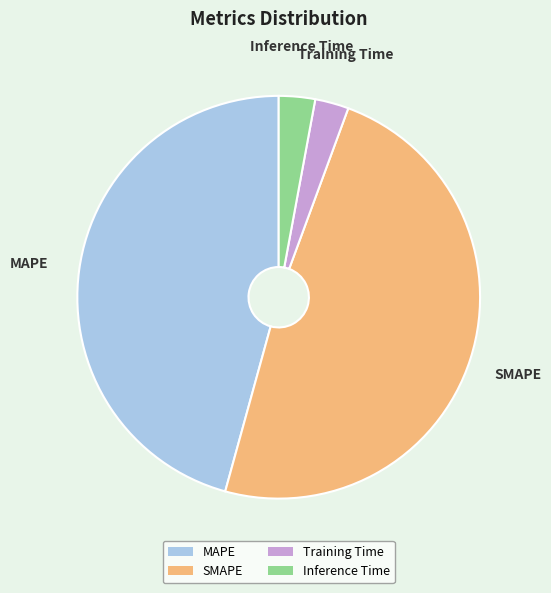

Is the sum of MAPE and Training Time greater than half?

No